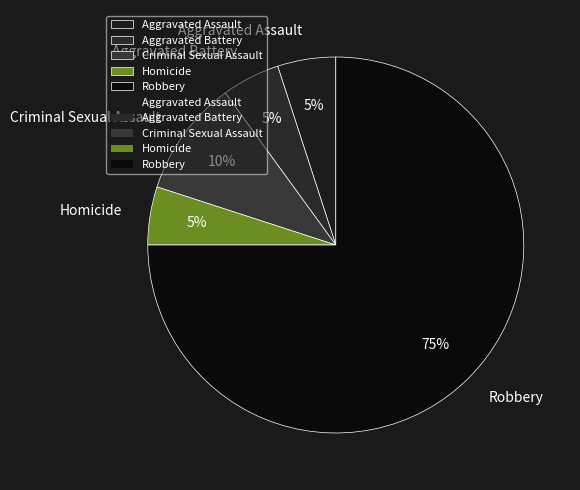

To the nearest percent, what is the combined percentage of Homicide and Criminal Sexual Assault?

15%